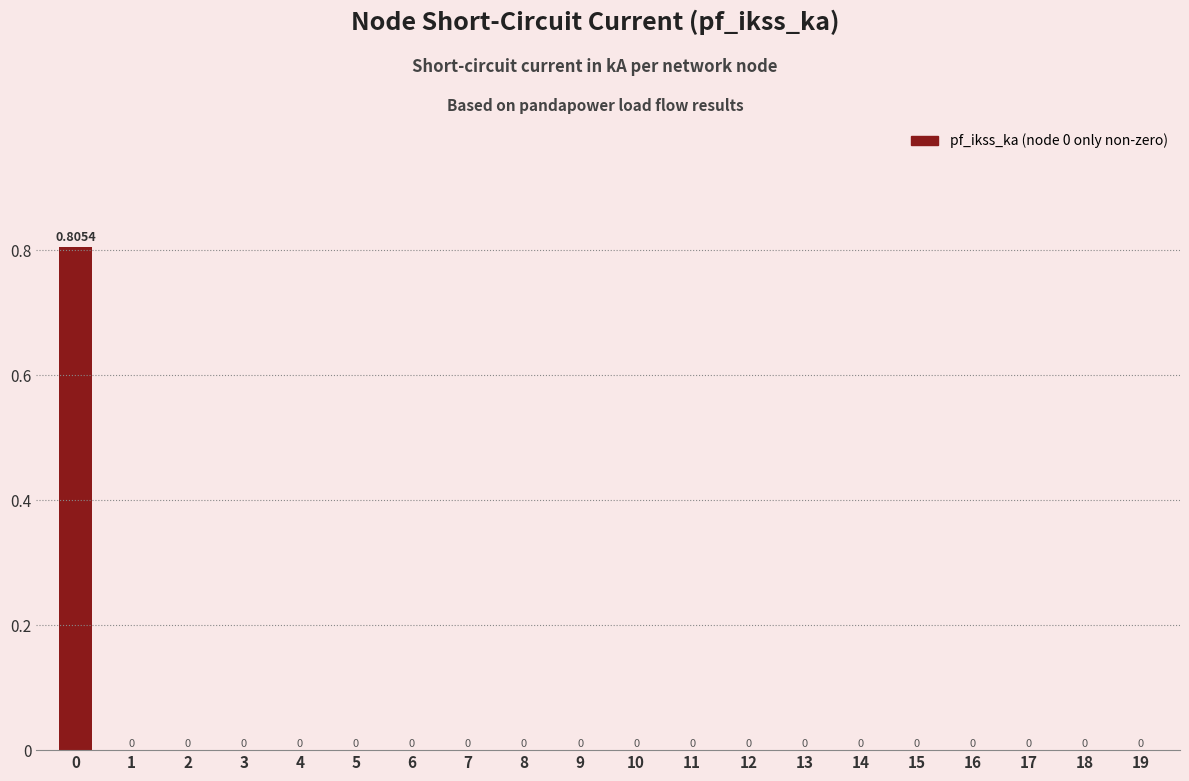

Count the values in the range 0 to 1.

20